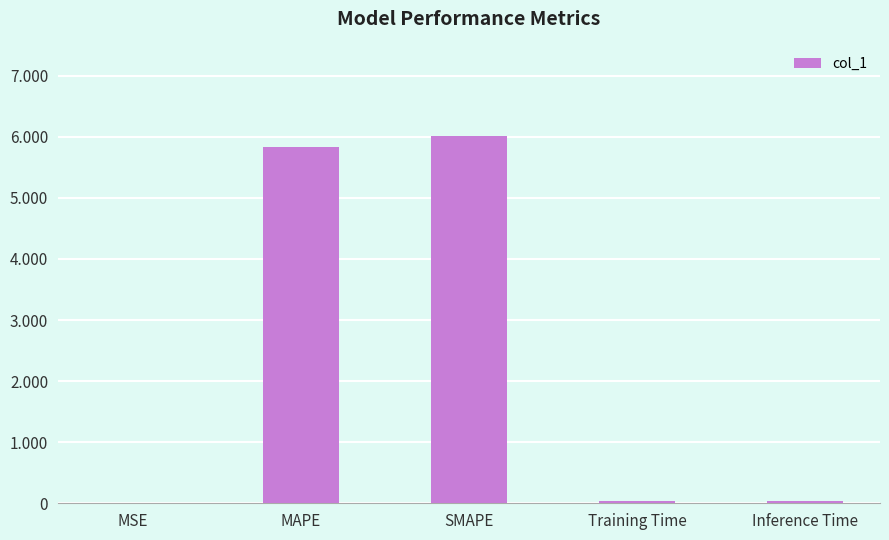

True or false: the data shows 0.0 at Inference Time.

True